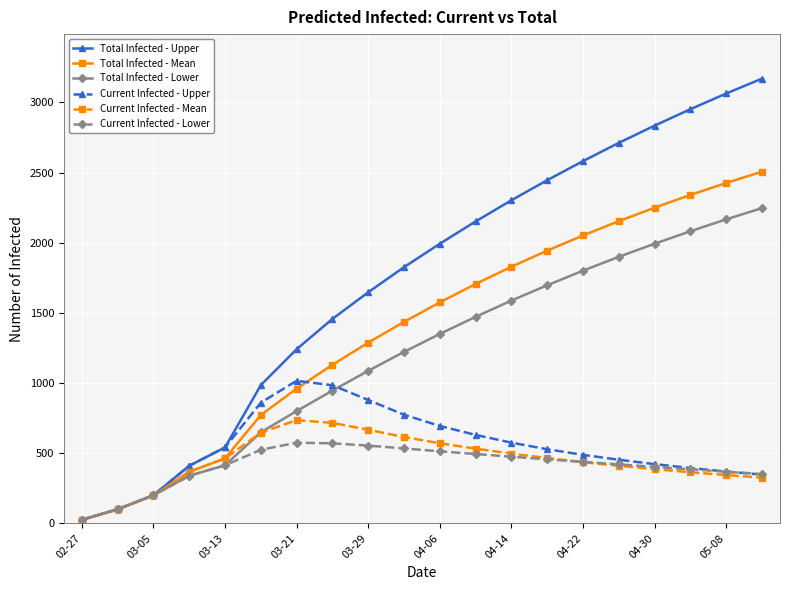

Is this an area chart (filled region under the line)?

No